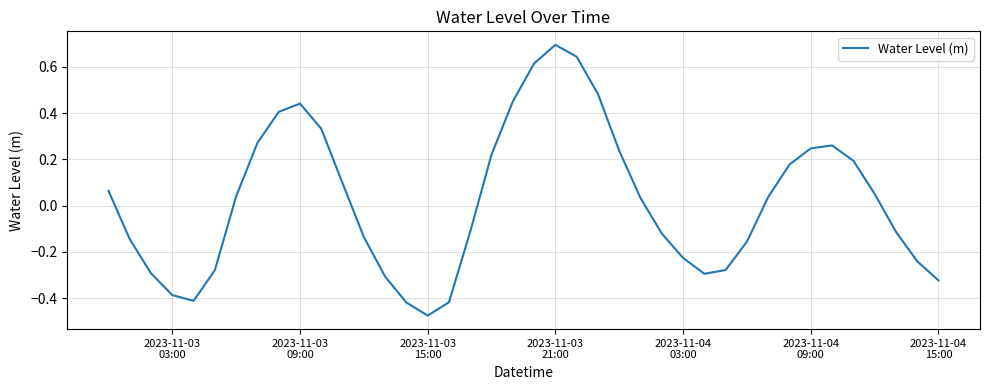

How many negative values are there?

19